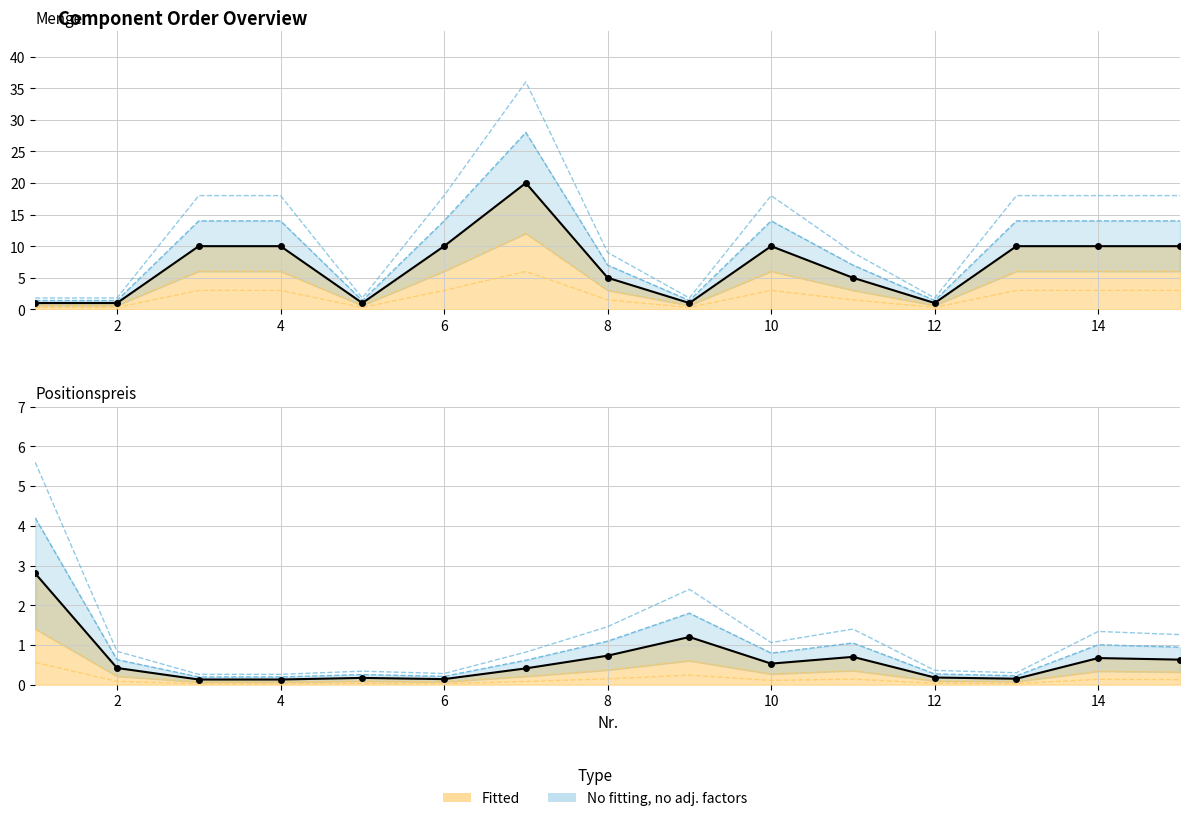

List the labels in order of Positionspreis value, largest first.

1, 9, 8, 11, 14, 15, 10, 2, 7, 12, 5, 13, 6, 3, 4